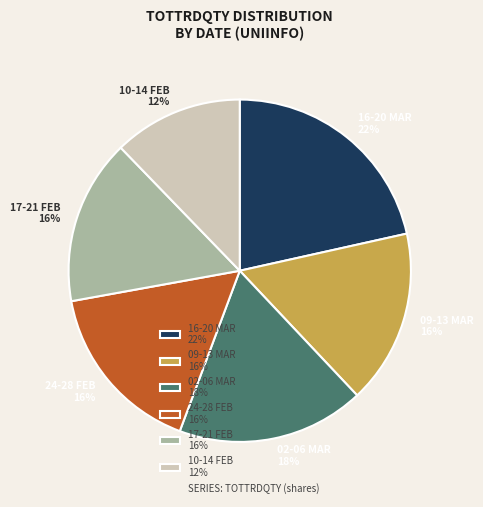

Is the sum of 10-14 FEB 12% and 24-28 FEB 16% greater than half?

No